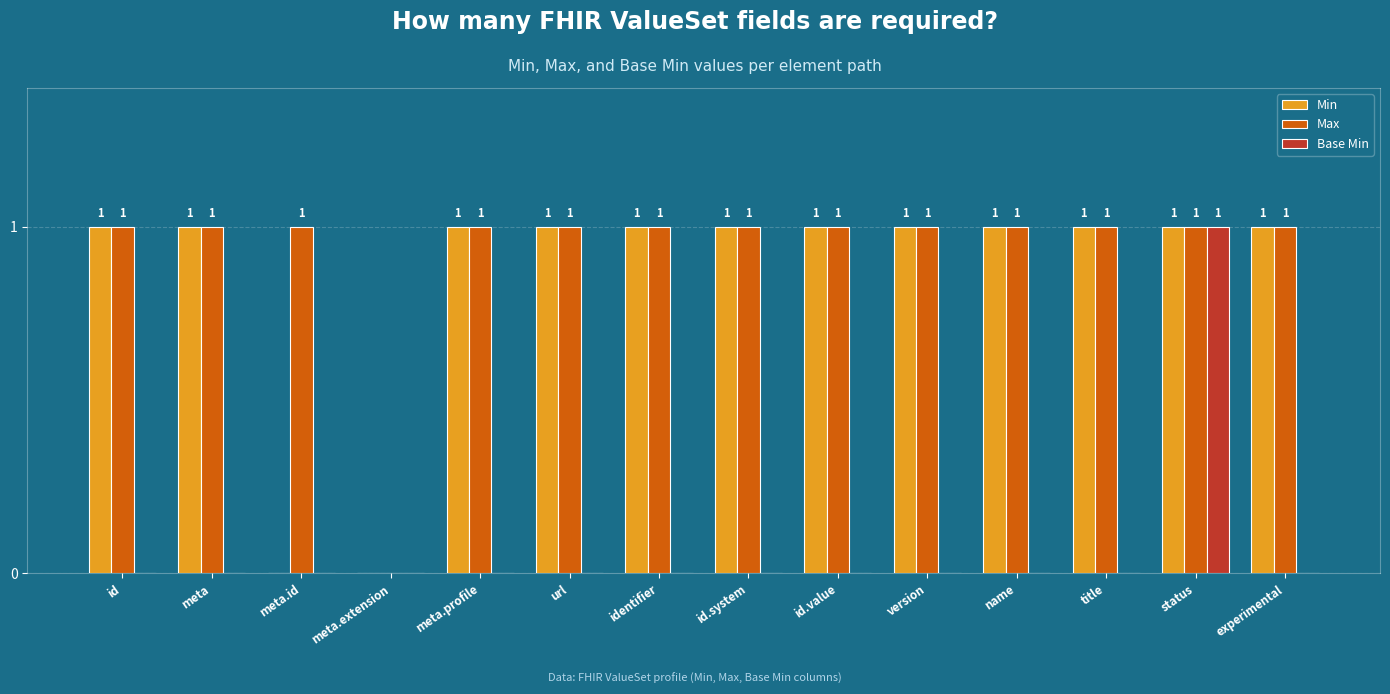

The Base Min series shows -1 at url. True or false?

False